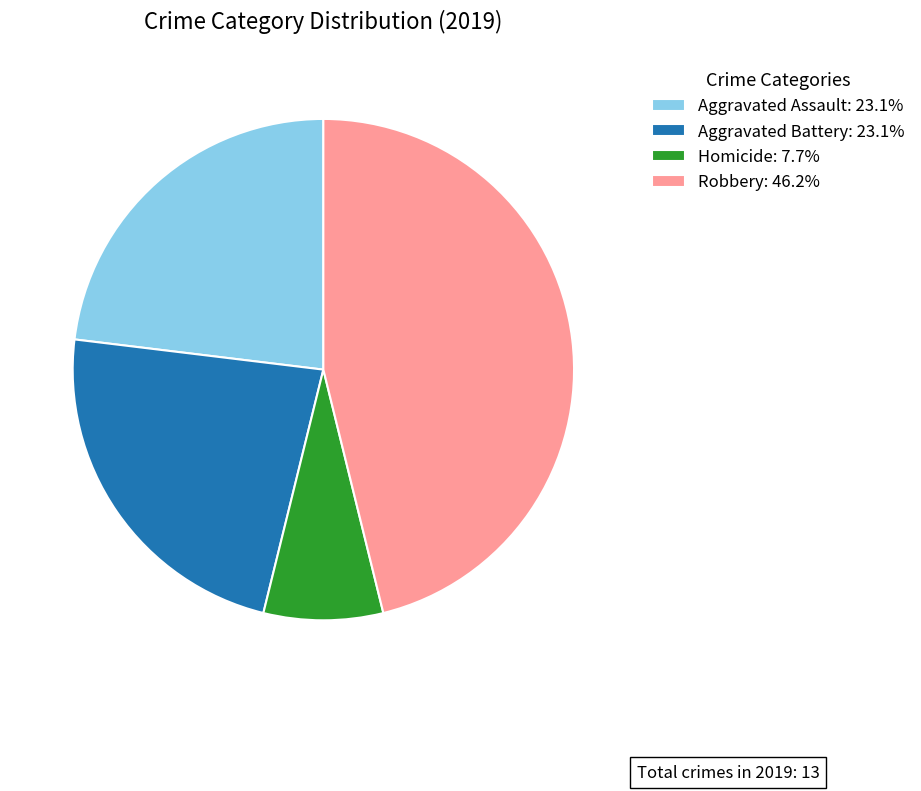

How many slices are in this pie chart?

4